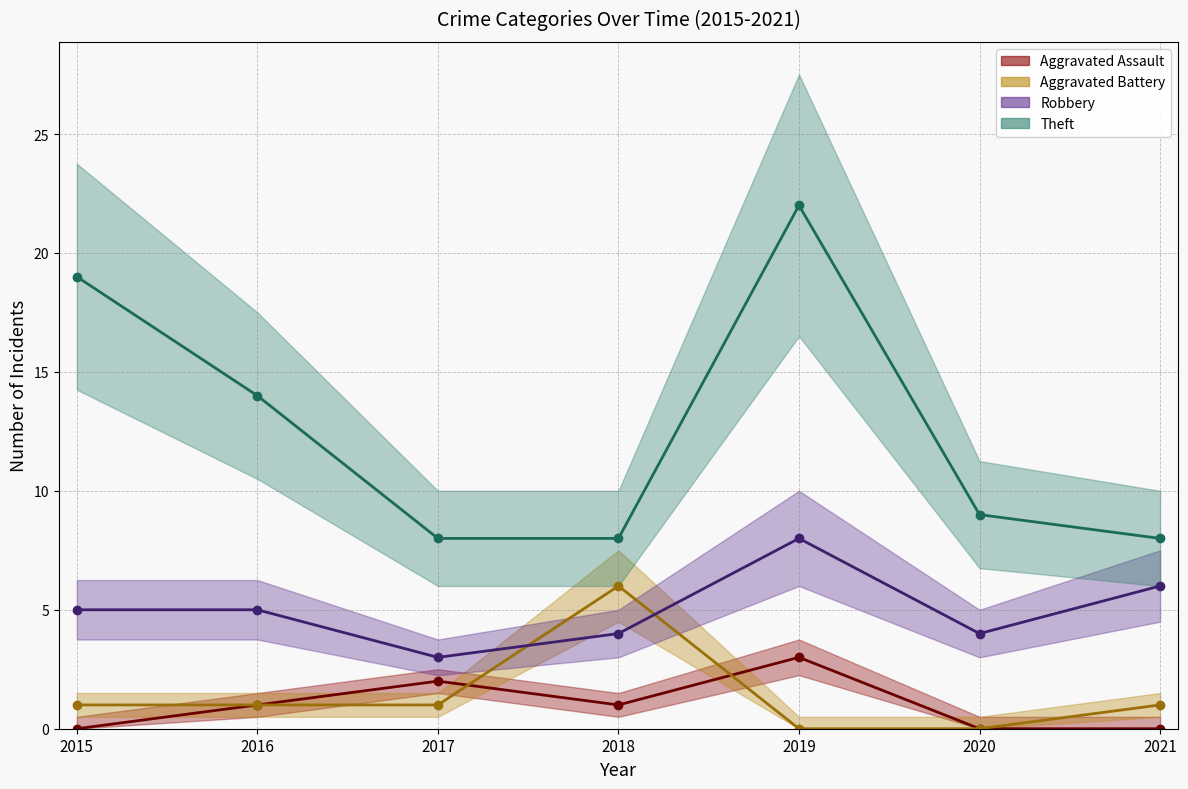

How many values in the Aggravated Battery series are below 1?

2